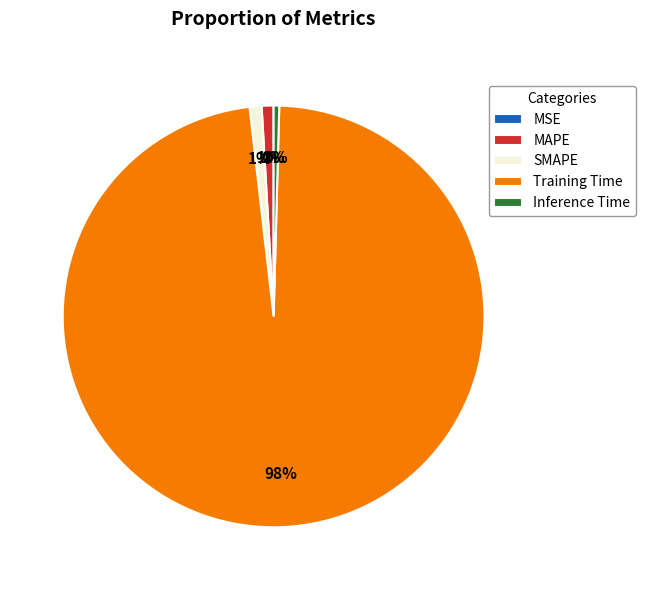

Combined, do MAPE and Training Time account for over 50%?

Yes